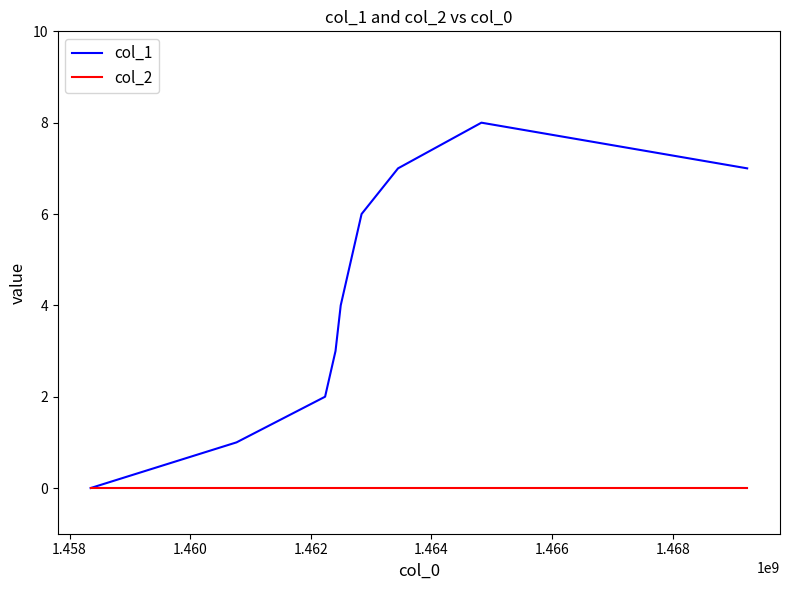

How many categories are shown in the chart?

10